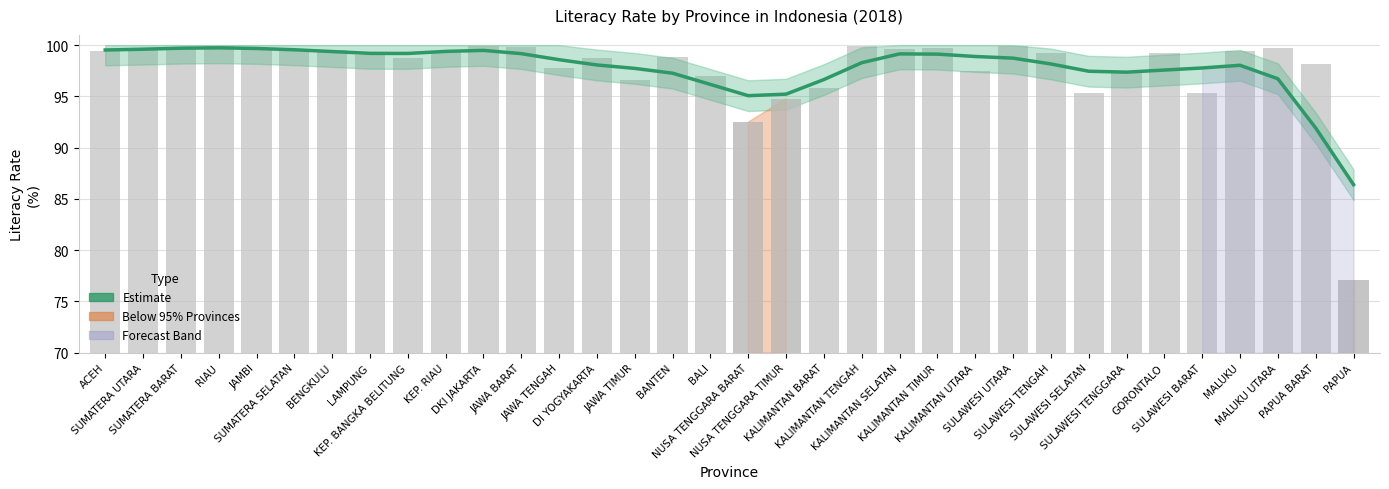

What is the sum of all values?

3323.9